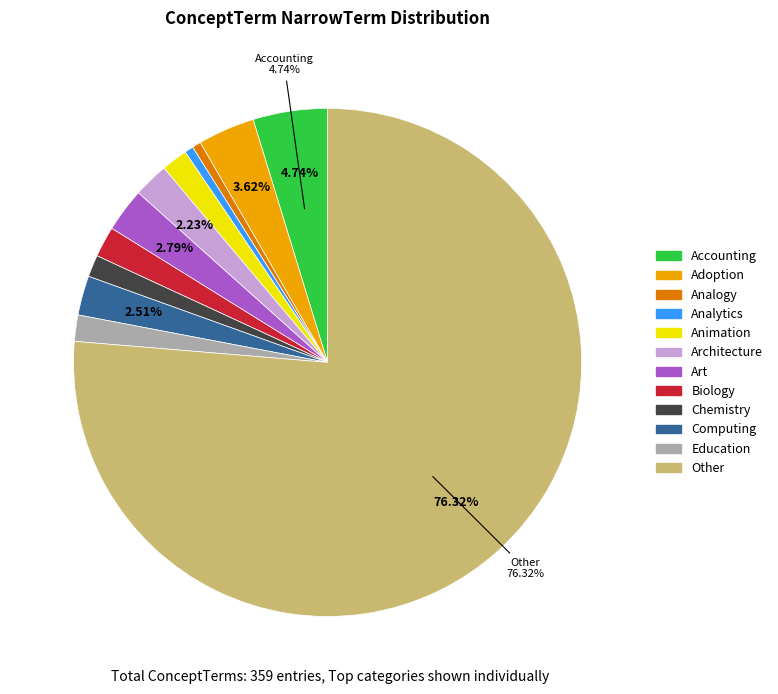

Does any single category account for the majority?

Yes